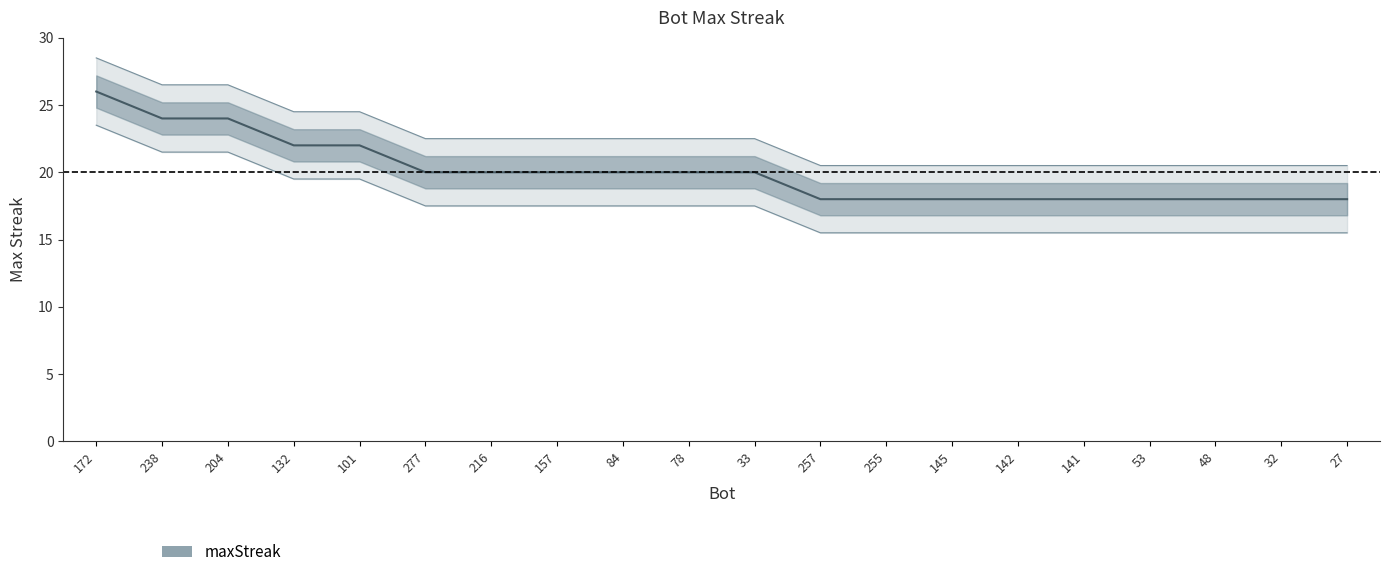

Rank the categories by value from lowest to highest.

257, 255, 145, 142, 141, 53, 48, 32, 27, 277, 216, 157, 84, 78, 33, 132, 101, 238, 204, 172